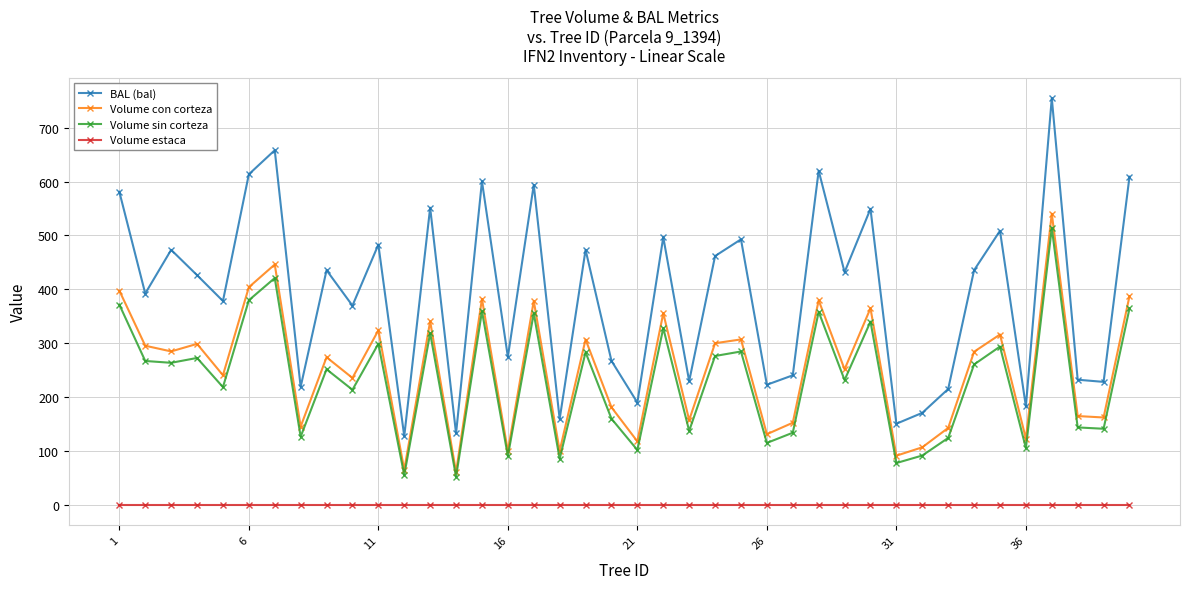

In Volume sin corteza, how many points are lower than both neighbors (excluding endpoints)?

15